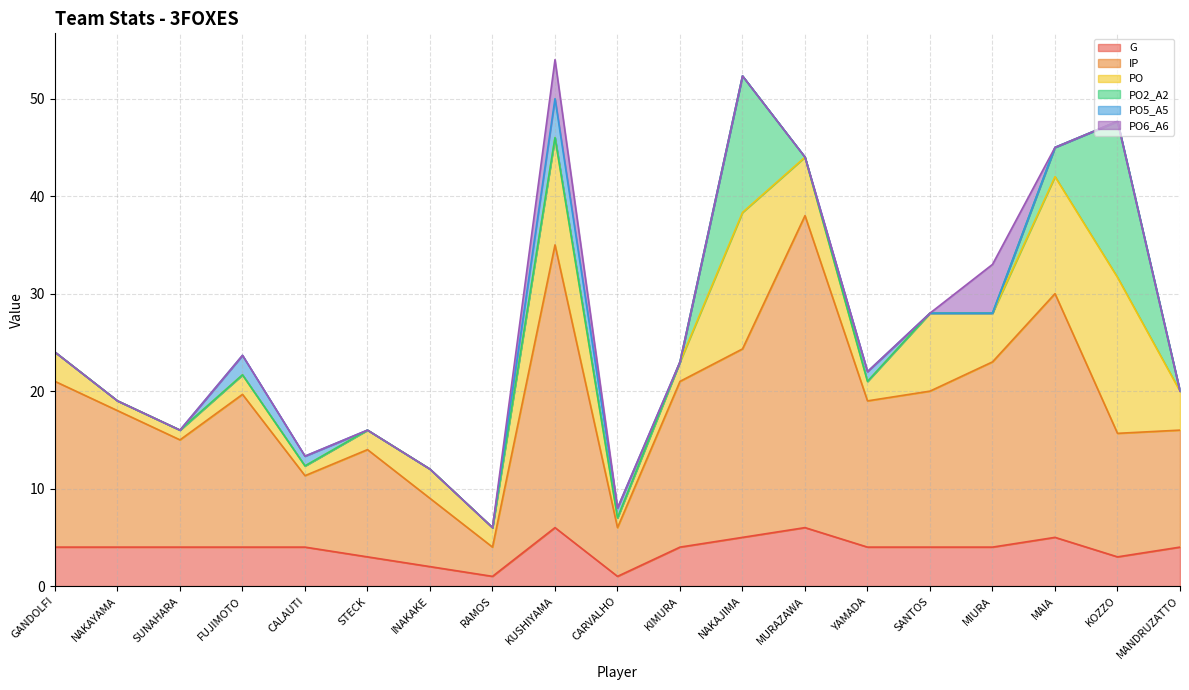

What position from the right is STECK?

14